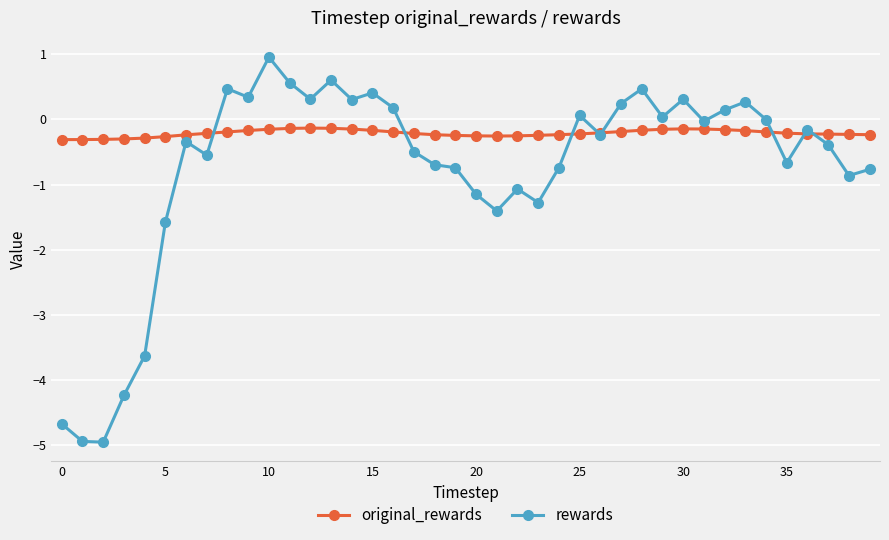

What is the value of the original_rewards point at the 33rd from the left?

-0.2